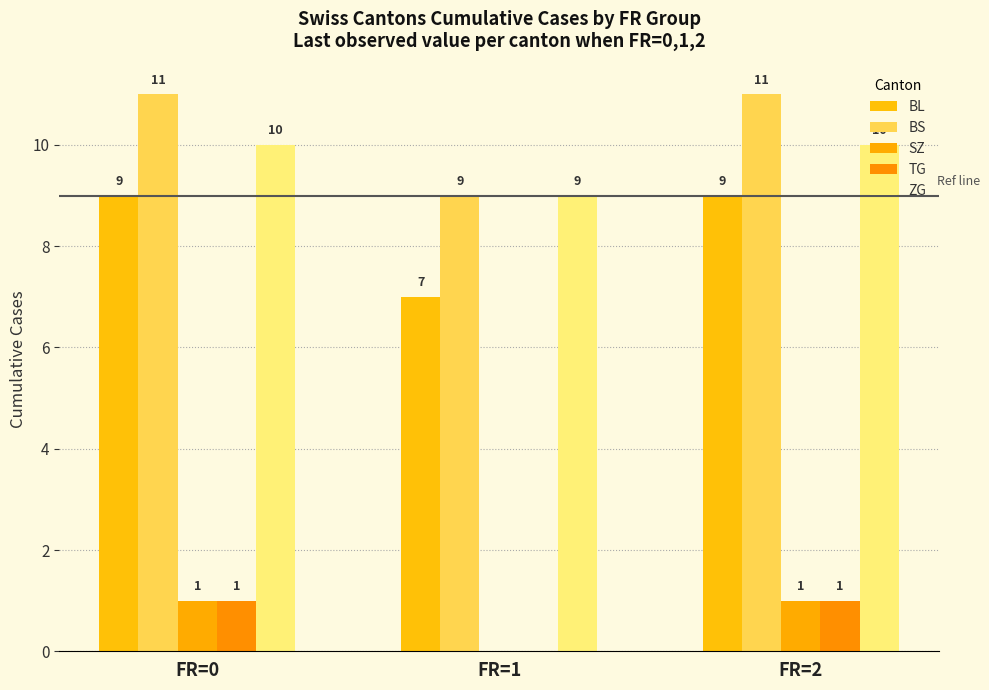

At FR=2, list the series in order from largest to smallest.

BS, ZG, BL, SZ, TG